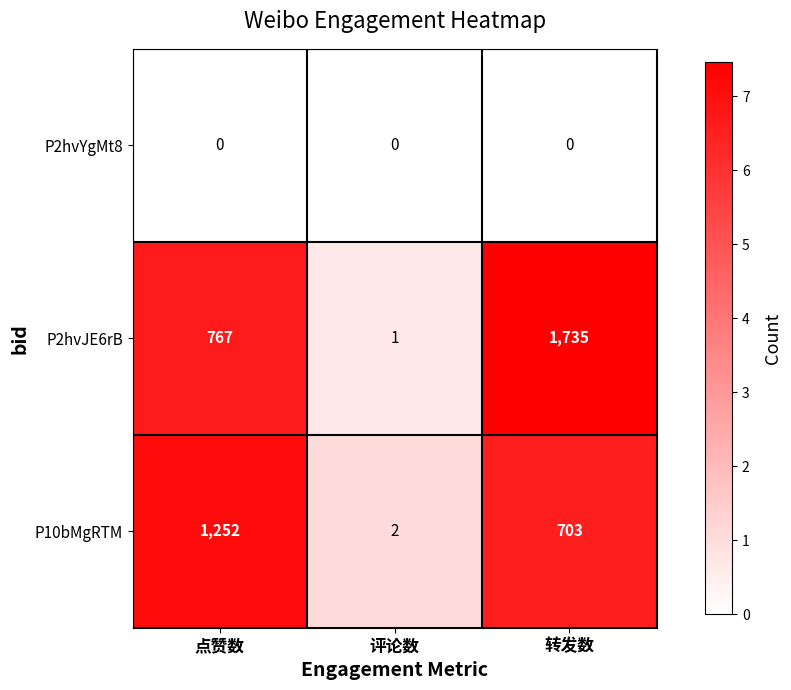

What is the difference between the P10bMgRTM values at 点赞数 and 评论数?

1250